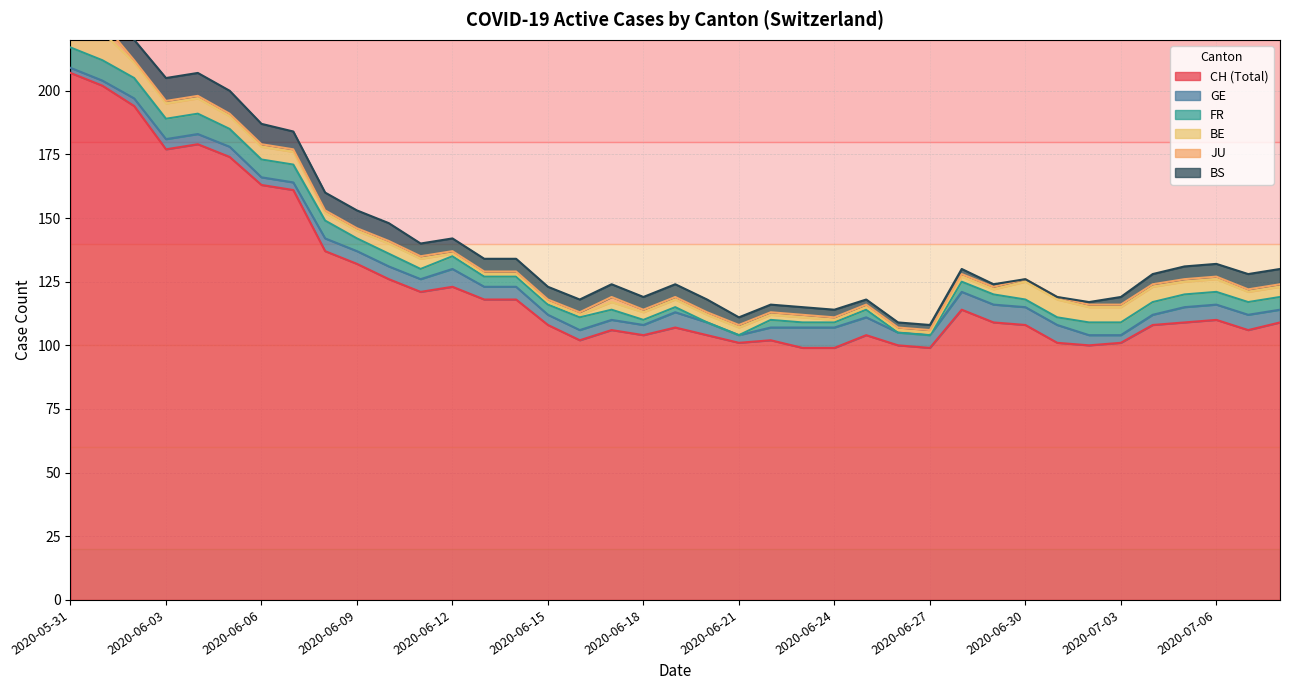

Rank the categories by JU value from lowest to highest.

2020-06-02, 2020-06-03, 2020-06-04, 2020-06-05, 2020-06-06, 2020-06-07, 2020-06-08, 2020-06-09, 2020-06-10, 2020-06-11, 2020-06-12, 2020-06-13, 2020-06-14, 2020-06-15, 2020-06-16, 2020-06-18, 2020-06-19, 2020-06-20, 2020-06-21, 2020-06-22, 2020-06-23, 2020-06-24, 2020-06-25, 2020-06-26, 2020-06-27, 2020-06-28, 2020-06-29, 2020-06-30, 2020-07-01, 2020-07-02, 2020-07-03, 2020-07-04, 2020-07-05, 2020-07-06, 2020-07-07, 2020-07-08, 2020-06-17, 2020-05-31, 2020-06-01